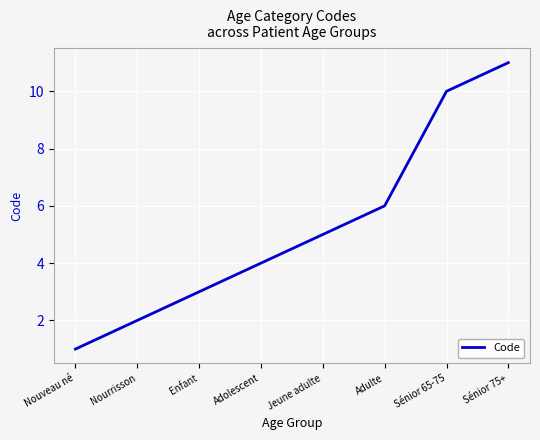

List the labels in order of value, smallest first.

Nouveau né, Nourrisson, Enfant, Adolescent, Jeune adulte, Adulte, Sénior 65-75, Sénior 75+